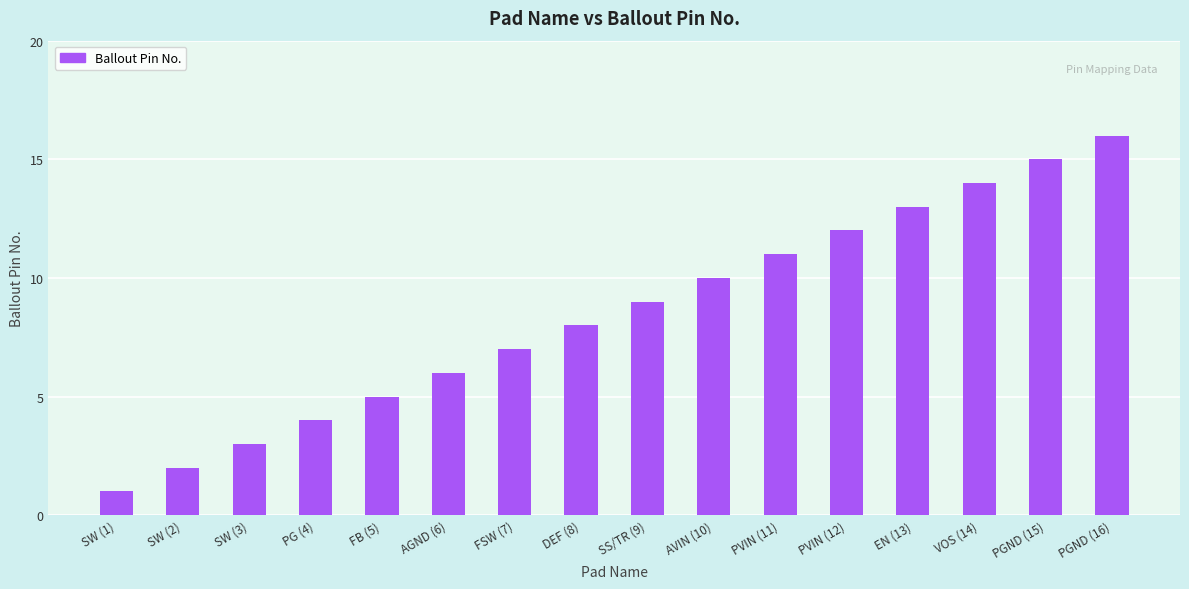

What is the sum of all values?

136